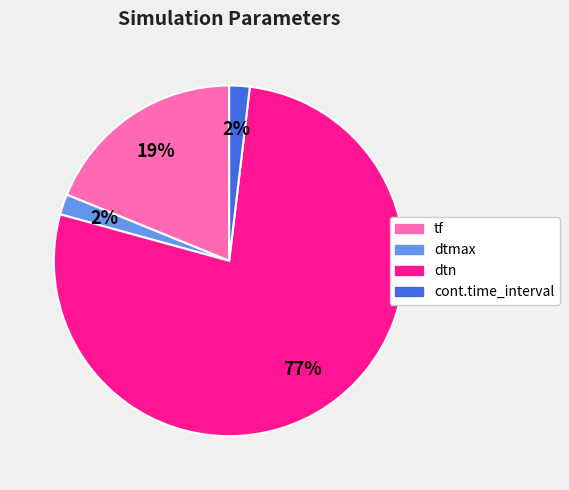

Do tf and dtn together represent more than half of the pie?

Yes